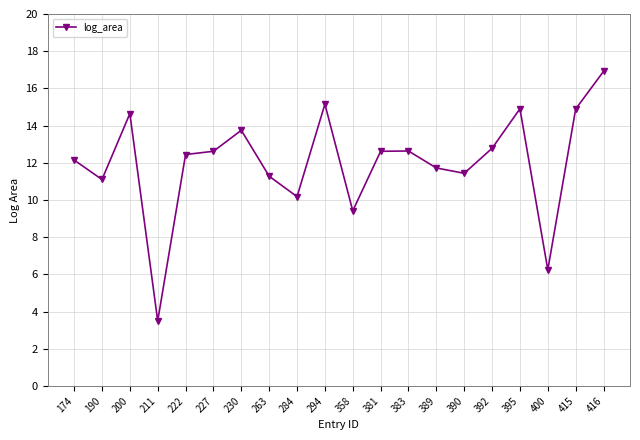

Reading left to right, list all the values displayed in this chart.

12.1	11.1	14.6	3.5	12.4	12.6	13.7	11.3	10.2	15.2	9.4	12.6	12.6	11.7	11.4	12.8	14.9	6.2	14.9	16.9